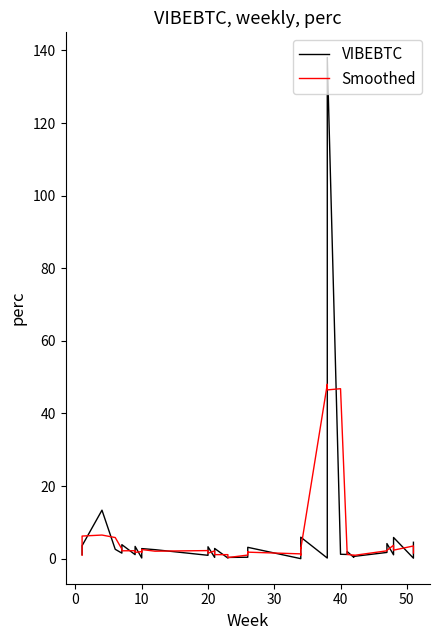

What is the highest value of the VIBEBTC series?

138.1